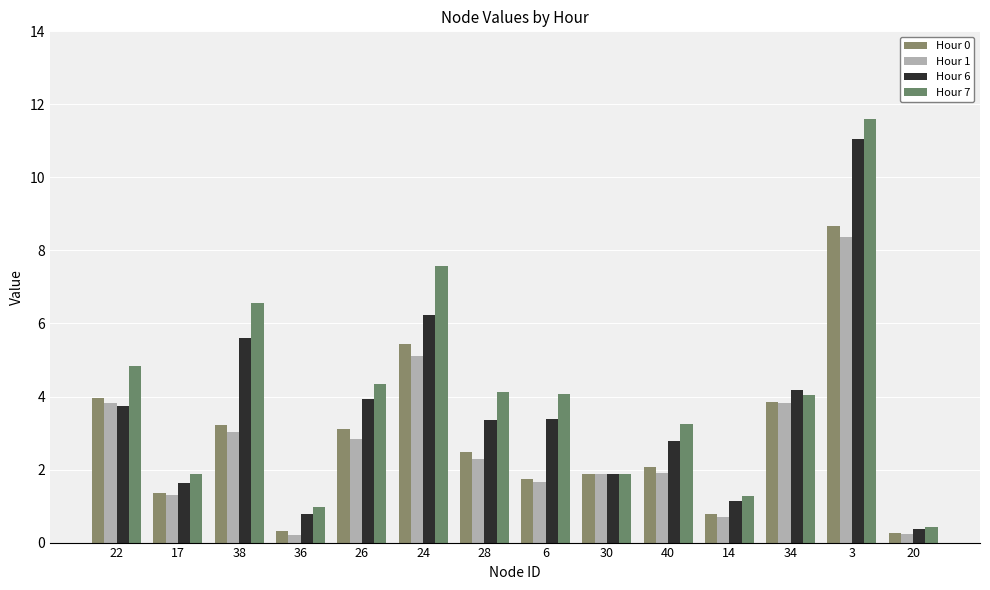

Is it true that Hour 0 equals 8.1 at 24?

False